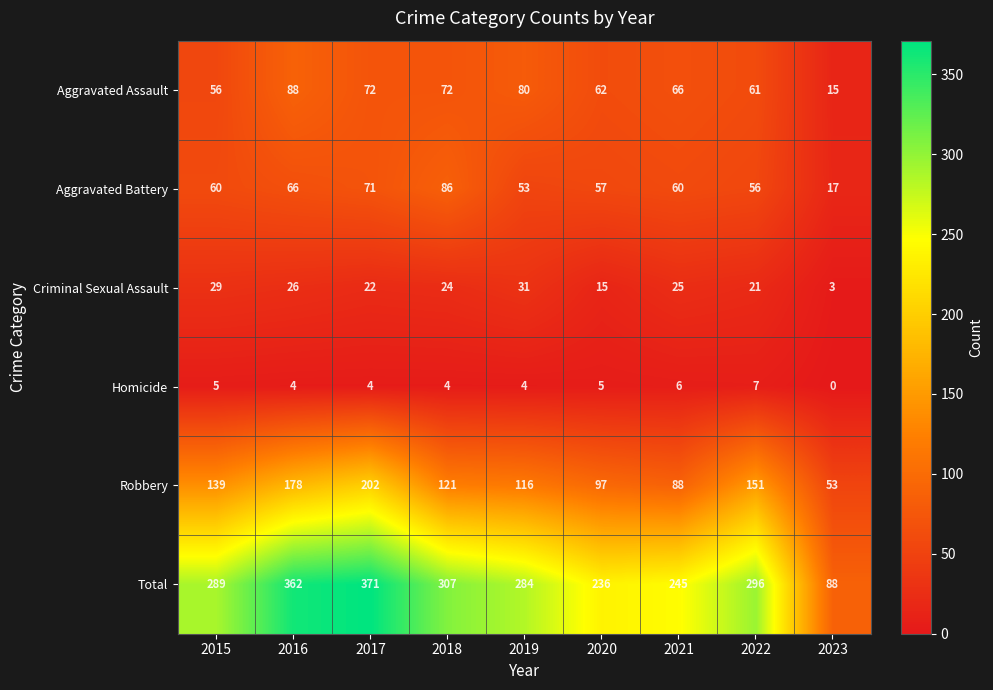

List the series in order of their peak value, lowest first.

Homicide, Criminal Sexual Assault, Aggravated Battery, Aggravated Assault, Robbery, Total